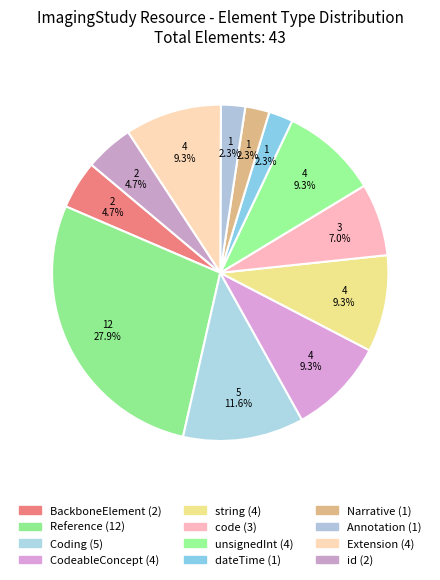

To the nearest percent, what is the average slice percentage?

8%